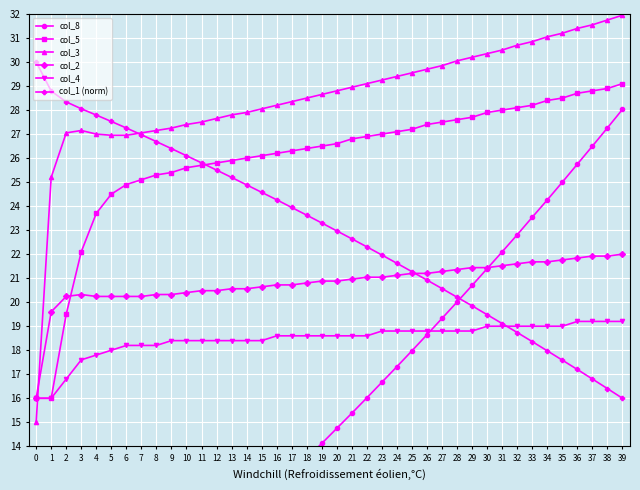

How many data points in col_5 are less than 26?

14